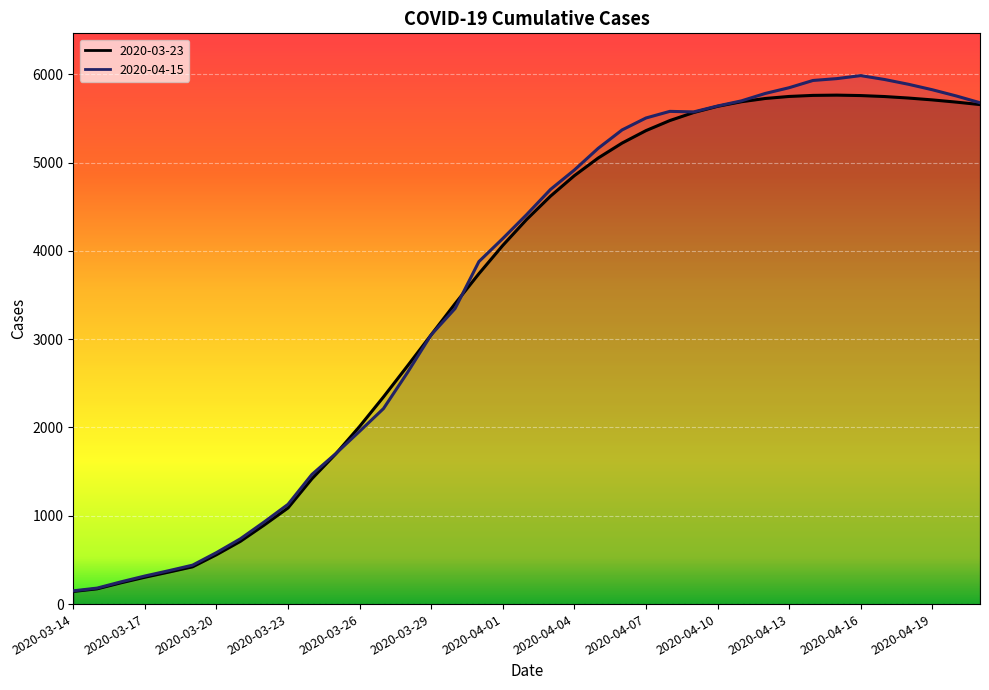

Reading right to left, what are all the values shown in this chart?

2020-03-23: 5657	5685	5710	5731	5748	5759	5764	5761	5749	5726	5689	5637	5567	5476	5362	5221	5052	4852	4620	4356	4062	3742	3402	3050	2695	2346	2012	1701	1419	1089	895	710	559	422	362	304	241	173	143
2020-04-15: 5678	5755	5825	5887	5941	5985	5951	5930	5848	5783	5699	5641	5574	5580	5505	5370	5162	4916	4696	4411	4140	3879	3347	3050	2620	2214	1957	1704	1468	1130	930	739	583	441	378	318	252	181	150